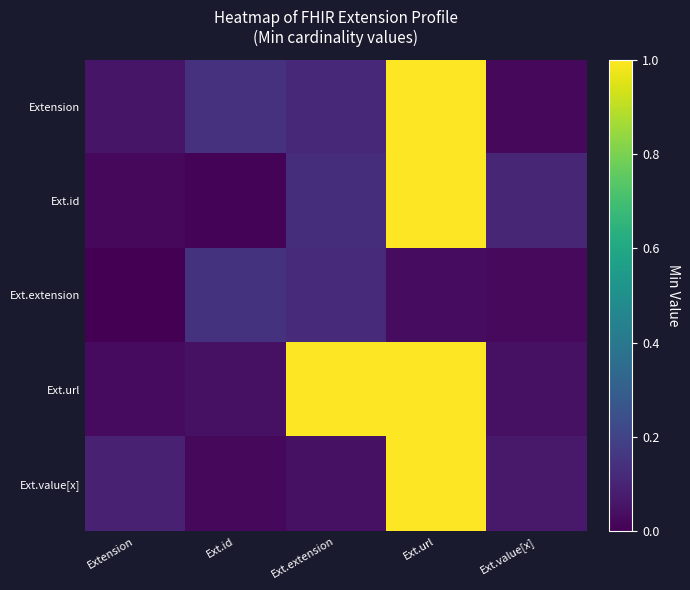

At which category is the sum across all series the highest?

Ext.url